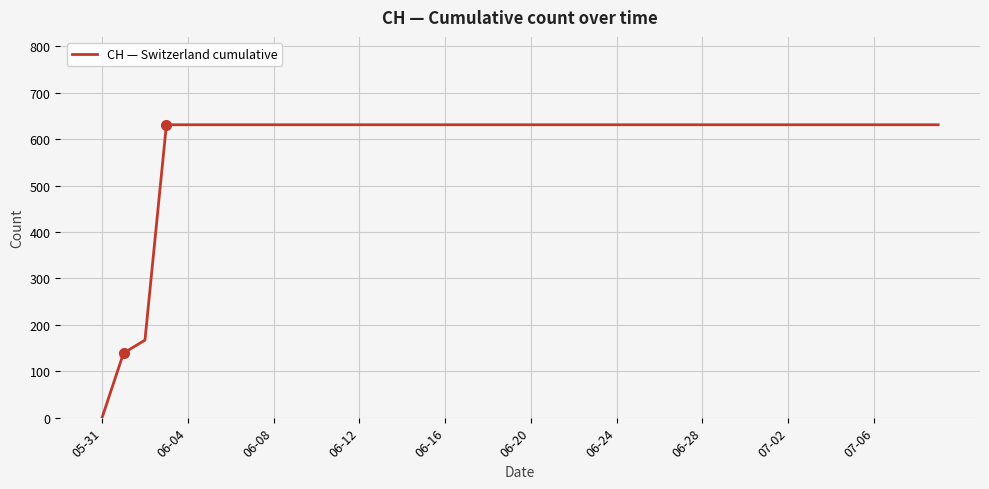

What is the difference between the maximum and minimum values?

631